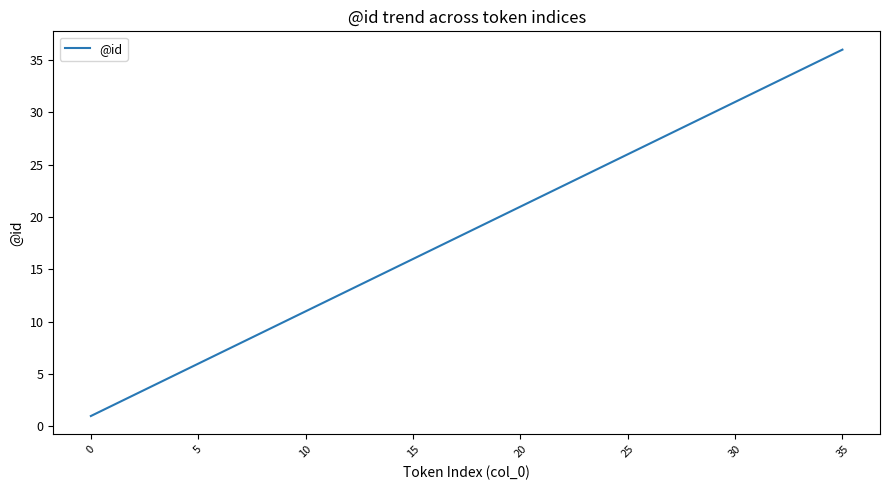

What is the maximum value shown in the chart?

36